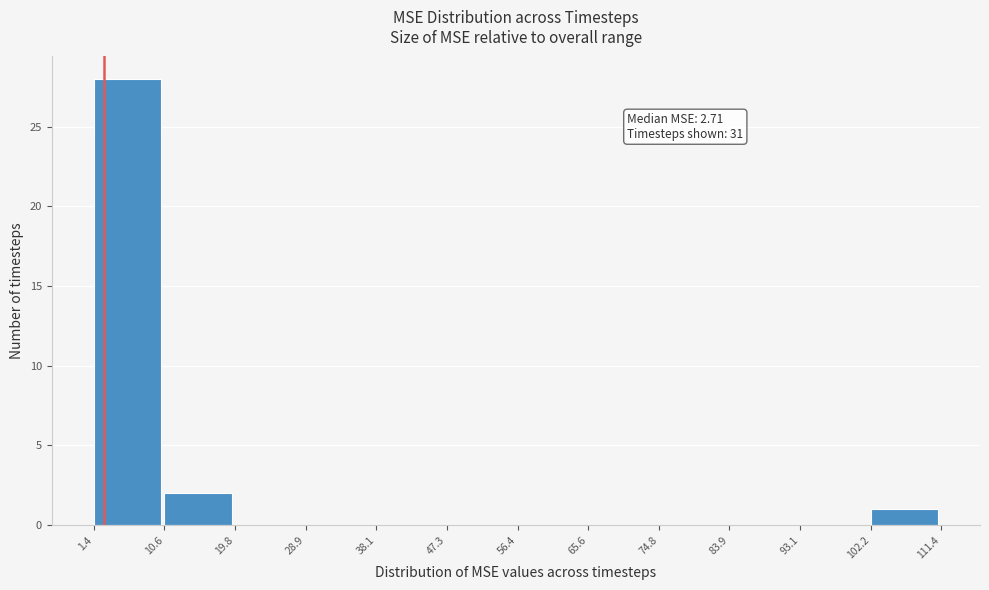

Over which range of the x-axis is the bar tallest?

1.4 to 10.6